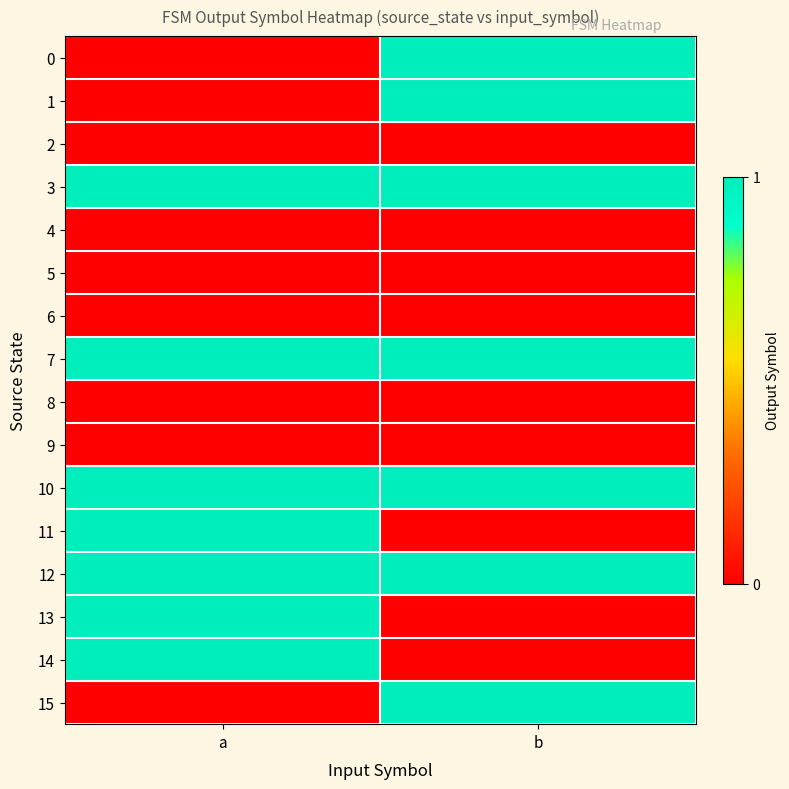

Reading right to left, what are all the values shown in this chart?

0: b=1	a=0
1: b=1	a=0
2: b=0	a=0
3: b=1	a=1
4: b=0	a=0
5: b=0	a=0
6: b=0	a=0
7: b=1	a=1
8: b=0	a=0
9: b=0	a=0
10: b=1	a=1
11: b=0	a=1
12: b=1	a=1
13: b=0	a=1
14: b=0	a=1
15: b=1	a=0